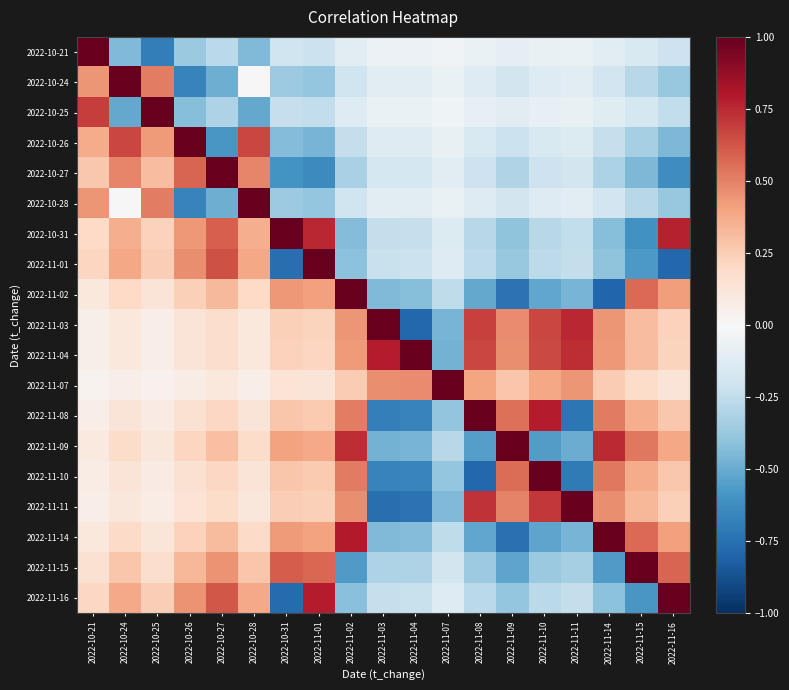

Reading left to right, what are all the values shown in this chart?

2022-10-21: 2022-10-21=1.0	2022-10-24=-0.4	2022-10-25=-0.7	2022-10-26=-0.4	2022-10-27=-0.3	2022-10-28=-0.4	2022-10-31=-0.2	2022-11-01=-0.2	2022-11-02=-0.1	2022-11-03=-0.1	2022-11-04=-0.1	2022-11-07=-0.0	2022-11-08=-0.1	2022-11-09=-0.1	2022-11-10=-0.1	2022-11-11=-0.1	2022-11-14=-0.1	2022-11-15=-0.2	2022-11-16=-0.2
2022-10-24: 2022-10-21=0.4	2022-10-24=1.0	2022-10-25=0.5	2022-10-26=-0.7	2022-10-27=-0.5	2022-10-28=0.0	2022-10-31=-0.4	2022-11-01=-0.4	2022-11-02=-0.2	2022-11-03=-0.1	2022-11-04=-0.1	2022-11-07=-0.1	2022-11-08=-0.1	2022-11-09=-0.2	2022-11-10=-0.1	2022-11-11=-0.1	2022-11-14=-0.2	2022-11-15=-0.3	2022-11-16=-0.4
2022-10-25: 2022-10-21=0.7	2022-10-24=-0.5	2022-10-25=1.0	2022-10-26=-0.4	2022-10-27=-0.3	2022-10-28=-0.5	2022-10-31=-0.2	2022-11-01=-0.2	2022-11-02=-0.1	2022-11-03=-0.1	2022-11-04=-0.1	2022-11-07=-0.0	2022-11-08=-0.1	2022-11-09=-0.1	2022-11-10=-0.1	2022-11-11=-0.1	2022-11-14=-0.1	2022-11-15=-0.2	2022-11-16=-0.2
2022-10-26: 2022-10-21=0.4	2022-10-24=0.7	2022-10-25=0.4	2022-10-26=1.0	2022-10-27=-0.6	2022-10-28=0.7	2022-10-31=-0.4	2022-11-01=-0.5	2022-11-02=-0.2	2022-11-03=-0.1	2022-11-04=-0.1	2022-11-07=-0.1	2022-11-08=-0.2	2022-11-09=-0.2	2022-11-10=-0.2	2022-11-11=-0.1	2022-11-14=-0.2	2022-11-15=-0.3	2022-11-16=-0.5
2022-10-27: 2022-10-21=0.3	2022-10-24=0.5	2022-10-25=0.3	2022-10-26=0.6	2022-10-27=1.0	2022-10-28=0.5	2022-10-31=-0.6	2022-11-01=-0.6	2022-11-02=-0.3	2022-11-03=-0.2	2022-11-04=-0.2	2022-11-07=-0.1	2022-11-08=-0.2	2022-11-09=-0.3	2022-11-10=-0.2	2022-11-11=-0.2	2022-11-14=-0.3	2022-11-15=-0.5	2022-11-16=-0.6
2022-10-28: 2022-10-21=0.4	2022-10-24=0.0	2022-10-25=0.5	2022-10-26=-0.7	2022-10-27=-0.5	2022-10-28=1.0	2022-10-31=-0.4	2022-11-01=-0.4	2022-11-02=-0.2	2022-11-03=-0.1	2022-11-04=-0.1	2022-11-07=-0.1	2022-11-08=-0.1	2022-11-09=-0.2	2022-11-10=-0.1	2022-11-11=-0.1	2022-11-14=-0.2	2022-11-15=-0.3	2022-11-16=-0.4
2022-10-31: 2022-10-21=0.2	2022-10-24=0.4	2022-10-25=0.2	2022-10-26=0.4	2022-10-27=0.6	2022-10-28=0.4	2022-10-31=1.0	2022-11-01=0.8	2022-11-02=-0.4	2022-11-03=-0.2	2022-11-04=-0.2	2022-11-07=-0.1	2022-11-08=-0.3	2022-11-09=-0.4	2022-11-10=-0.3	2022-11-11=-0.2	2022-11-14=-0.4	2022-11-15=-0.6	2022-11-16=0.8
2022-11-01: 2022-10-21=0.2	2022-10-24=0.4	2022-10-25=0.2	2022-10-26=0.5	2022-10-27=0.6	2022-10-28=0.4	2022-10-31=-0.8	2022-11-01=1.0	2022-11-02=-0.4	2022-11-03=-0.2	2022-11-04=-0.2	2022-11-07=-0.1	2022-11-08=-0.3	2022-11-09=-0.4	2022-11-10=-0.3	2022-11-11=-0.2	2022-11-14=-0.4	2022-11-15=-0.6	2022-11-16=-0.8
2022-11-02: 2022-10-21=0.1	2022-10-24=0.2	2022-10-25=0.1	2022-10-26=0.2	2022-10-27=0.3	2022-10-28=0.2	2022-10-31=0.4	2022-11-01=0.4	2022-11-02=1.0	2022-11-03=-0.4	2022-11-04=-0.4	2022-11-07=-0.3	2022-11-08=-0.5	2022-11-09=-0.7	2022-11-10=-0.5	2022-11-11=-0.5	2022-11-14=-0.8	2022-11-15=0.6	2022-11-16=0.4
2022-11-03: 2022-10-21=0.1	2022-10-24=0.1	2022-10-25=0.1	2022-10-26=0.1	2022-10-27=0.2	2022-10-28=0.1	2022-10-31=0.2	2022-11-01=0.2	2022-11-02=0.4	2022-11-03=1.0	2022-11-04=-0.8	2022-11-07=-0.5	2022-11-08=0.7	2022-11-09=0.5	2022-11-10=0.7	2022-11-11=0.8	2022-11-14=0.4	2022-11-15=0.3	2022-11-16=0.2
2022-11-04: 2022-10-21=0.1	2022-10-24=0.1	2022-10-25=0.1	2022-10-26=0.1	2022-10-27=0.2	2022-10-28=0.1	2022-10-31=0.2	2022-11-01=0.2	2022-11-02=0.4	2022-11-03=0.8	2022-11-04=1.0	2022-11-07=-0.5	2022-11-08=0.7	2022-11-09=0.5	2022-11-10=0.7	2022-11-11=0.7	2022-11-14=0.4	2022-11-15=0.3	2022-11-16=0.2
2022-11-07: 2022-10-21=0.0	2022-10-24=0.1	2022-10-25=0.0	2022-10-26=0.1	2022-10-27=0.1	2022-10-28=0.1	2022-10-31=0.1	2022-11-01=0.1	2022-11-02=0.3	2022-11-03=0.5	2022-11-04=0.5	2022-11-07=1.0	2022-11-08=0.4	2022-11-09=0.3	2022-11-10=0.4	2022-11-11=0.4	2022-11-14=0.3	2022-11-15=0.2	2022-11-16=0.1
2022-11-08: 2022-10-21=0.1	2022-10-24=0.1	2022-10-25=0.1	2022-10-26=0.2	2022-10-27=0.2	2022-10-28=0.1	2022-10-31=0.3	2022-11-01=0.3	2022-11-02=0.5	2022-11-03=-0.7	2022-11-04=-0.7	2022-11-07=-0.4	2022-11-08=1.0	2022-11-09=0.6	2022-11-10=0.8	2022-11-11=-0.7	2022-11-14=0.5	2022-11-15=0.4	2022-11-16=0.3
2022-11-09: 2022-10-21=0.1	2022-10-24=0.2	2022-10-25=0.1	2022-10-26=0.2	2022-10-27=0.3	2022-10-28=0.2	2022-10-31=0.4	2022-11-01=0.4	2022-11-02=0.7	2022-11-03=-0.5	2022-11-04=-0.5	2022-11-07=-0.3	2022-11-08=-0.6	2022-11-09=1.0	2022-11-10=-0.6	2022-11-11=-0.5	2022-11-14=0.7	2022-11-15=0.5	2022-11-16=0.4
2022-11-10: 2022-10-21=0.1	2022-10-24=0.1	2022-10-25=0.1	2022-10-26=0.2	2022-10-27=0.2	2022-10-28=0.1	2022-10-31=0.3	2022-11-01=0.3	2022-11-02=0.5	2022-11-03=-0.7	2022-11-04=-0.7	2022-11-07=-0.4	2022-11-08=-0.8	2022-11-09=0.6	2022-11-10=1.0	2022-11-11=-0.7	2022-11-14=0.5	2022-11-15=0.4	2022-11-16=0.3
2022-11-11: 2022-10-21=0.1	2022-10-24=0.1	2022-10-25=0.1	2022-10-26=0.1	2022-10-27=0.2	2022-10-28=0.1	2022-10-31=0.2	2022-11-01=0.2	2022-11-02=0.5	2022-11-03=-0.8	2022-11-04=-0.7	2022-11-07=-0.4	2022-11-08=0.7	2022-11-09=0.5	2022-11-10=0.7	2022-11-11=1.0	2022-11-14=0.5	2022-11-15=0.3	2022-11-16=0.2
2022-11-14: 2022-10-21=0.1	2022-10-24=0.2	2022-10-25=0.1	2022-10-26=0.2	2022-10-27=0.3	2022-10-28=0.2	2022-10-31=0.4	2022-11-01=0.4	2022-11-02=0.8	2022-11-03=-0.4	2022-11-04=-0.4	2022-11-07=-0.3	2022-11-08=-0.5	2022-11-09=-0.7	2022-11-10=-0.5	2022-11-11=-0.5	2022-11-14=1.0	2022-11-15=0.6	2022-11-16=0.4
2022-11-15: 2022-10-21=0.2	2022-10-24=0.3	2022-10-25=0.2	2022-10-26=0.3	2022-10-27=0.5	2022-10-28=0.3	2022-10-31=0.6	2022-11-01=0.6	2022-11-02=-0.6	2022-11-03=-0.3	2022-11-04=-0.3	2022-11-07=-0.2	2022-11-08=-0.4	2022-11-09=-0.5	2022-11-10=-0.4	2022-11-11=-0.3	2022-11-14=-0.6	2022-11-15=1.0	2022-11-16=0.6
2022-11-16: 2022-10-21=0.2	2022-10-24=0.4	2022-10-25=0.2	2022-10-26=0.5	2022-10-27=0.6	2022-10-28=0.4	2022-10-31=-0.8	2022-11-01=0.8	2022-11-02=-0.4	2022-11-03=-0.2	2022-11-04=-0.2	2022-11-07=-0.1	2022-11-08=-0.3	2022-11-09=-0.4	2022-11-10=-0.3	2022-11-11=-0.2	2022-11-14=-0.4	2022-11-15=-0.6	2022-11-16=1.0